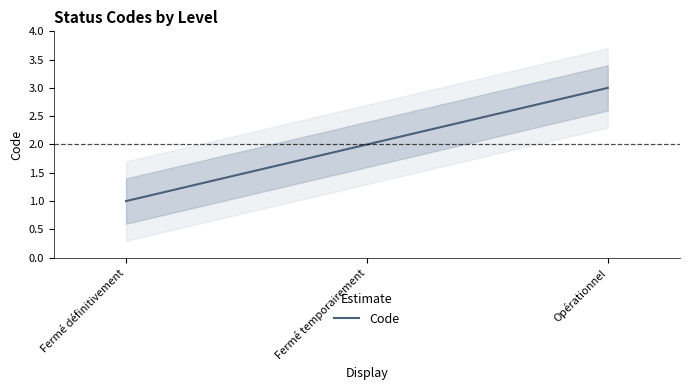

List the labels in order of value, largest first.

Opérationnel, Fermé temporairement, Fermé définitivement